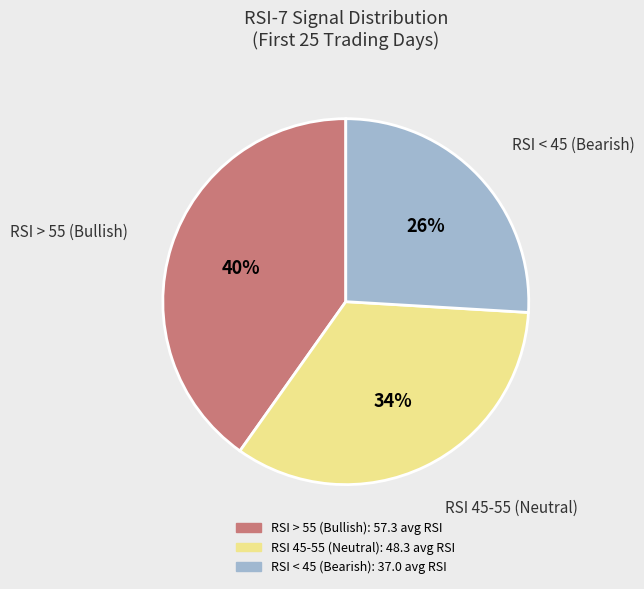

Does any single category account for the majority?

No